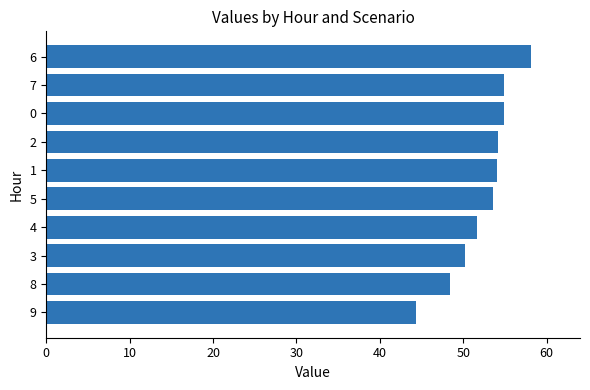

What is the difference between the values at 5 and 4?

1.9